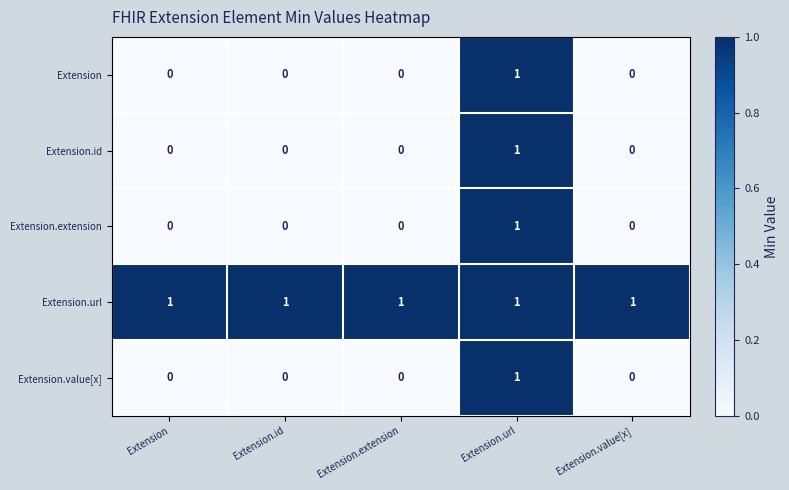

Reading right to left, transcribe all the data shown in this chart.

Extension: 0	1	0	0	0
Extension.id: 0	1	0	0	0
Extension.extension: 0	1	0	0	0
Extension.url: 1	1	1	1	1
Extension.value[x]: 0	1	0	0	0